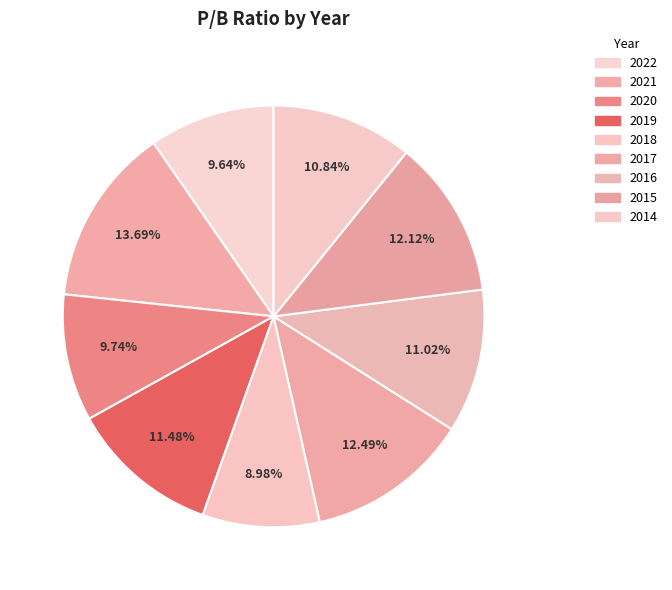

How many segments does this pie chart have?

9